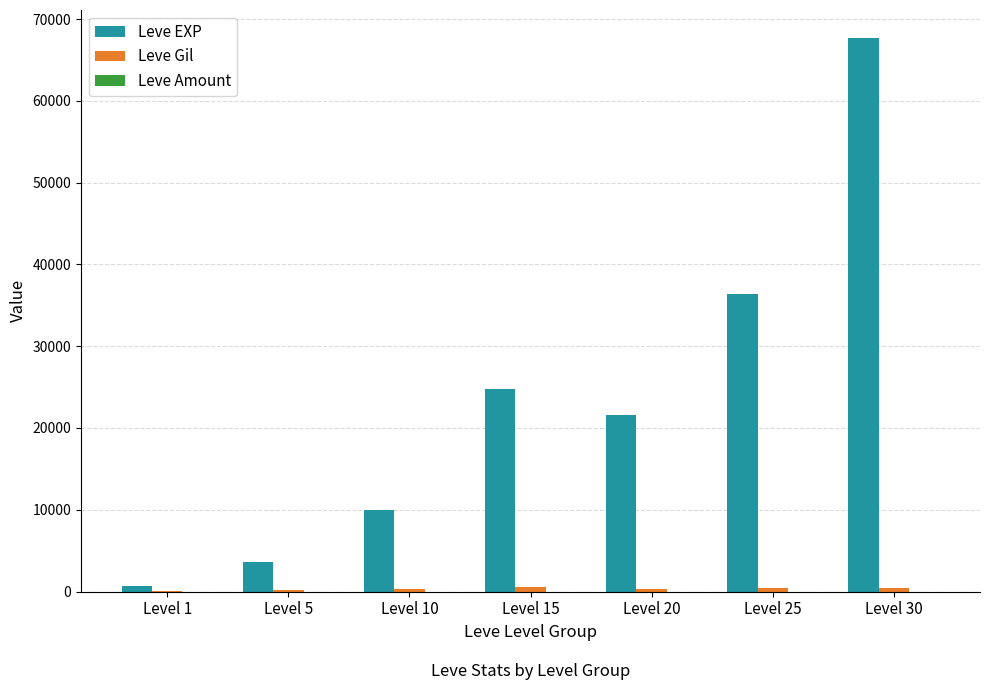

Which series has the largest total across all categories?

Leve EXP